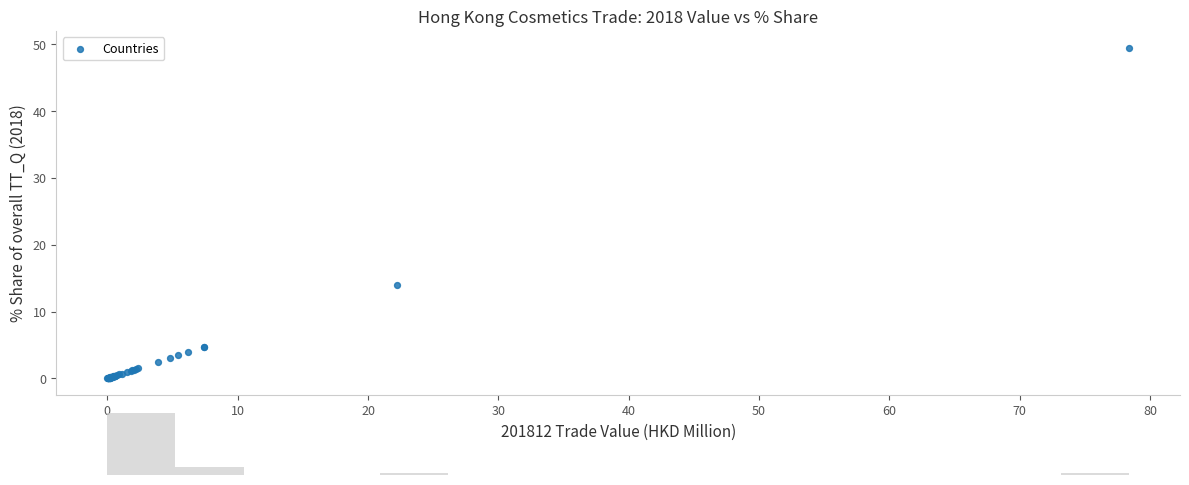

What Y value in the scatter plot is closest to 24?

14.1